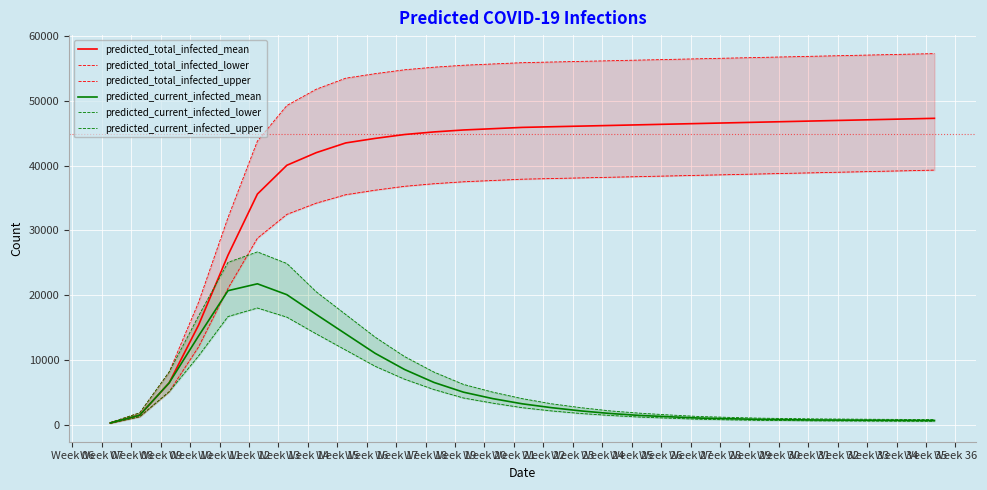

True or false: predicted_total_infected_mean has more than 0 interior local peaks.

False